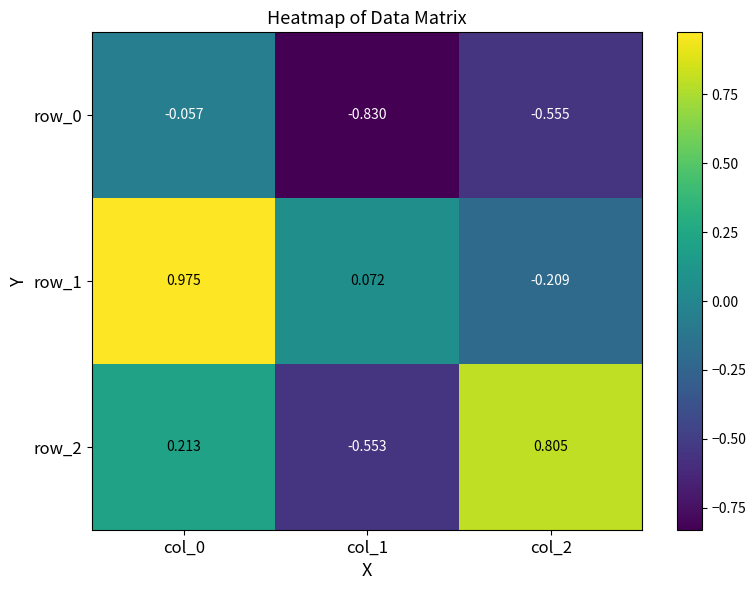

Which series has the largest total across all categories?

row_1